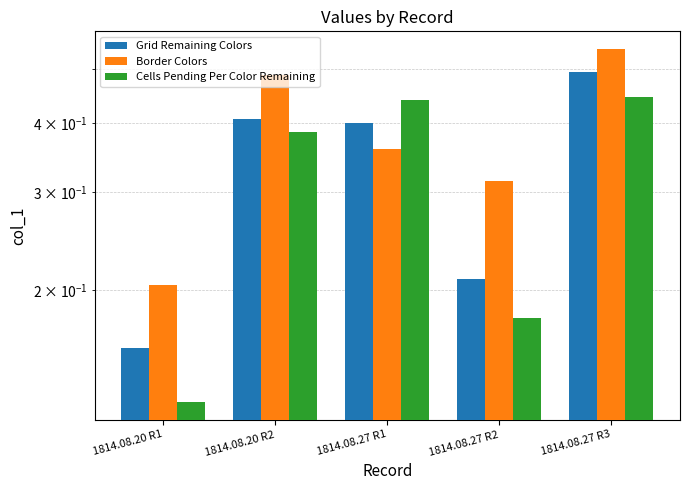

What is the approximate value of Cells Pending Per Color Remaining at 1814.08.27 R2?

0.2